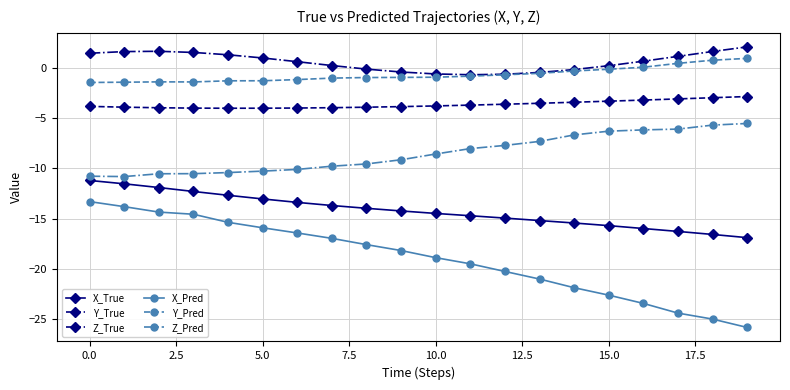

True or false: Z_Pred and Y_True intersect in this chart.

False